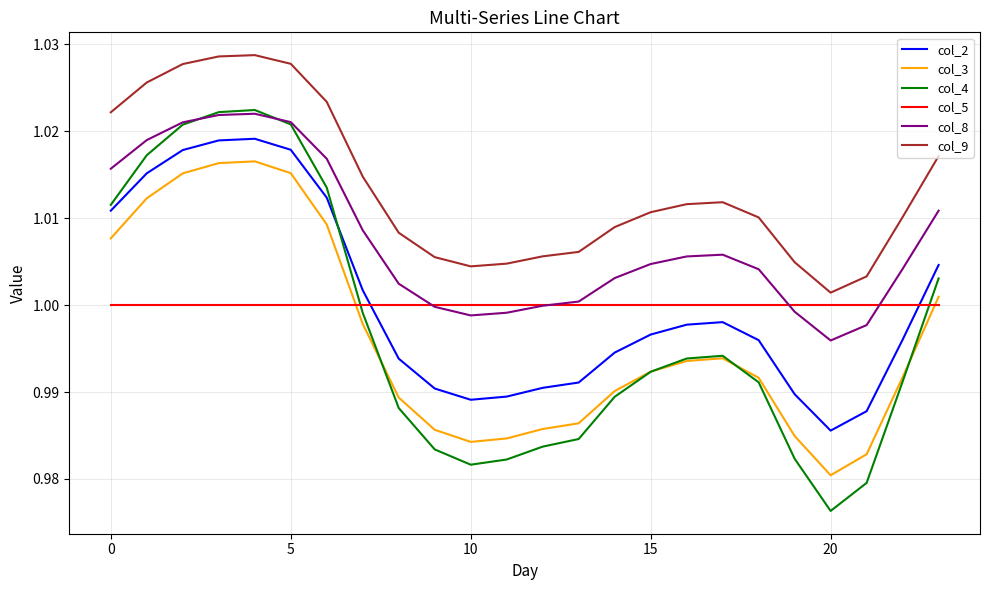

Which series has the largest total across all categories?

col_9